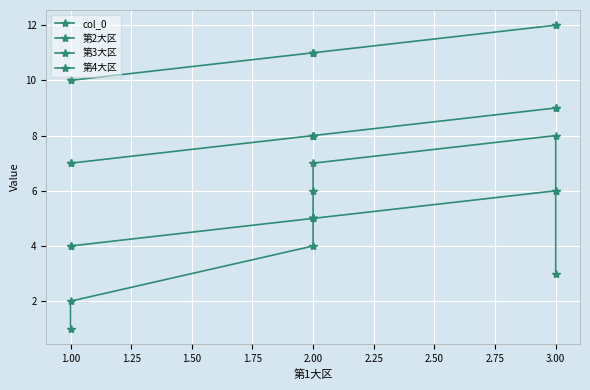

Reading left to right, list all the values displayed in this chart.

col_0: 1	2	4	5	6	7	8	3
第2大区: 4	4	5	5	5	5	6	6
第3大区: 7	7	8	8	8	8	9	9
第4大区: 10	10	11	11	11	11	12	12